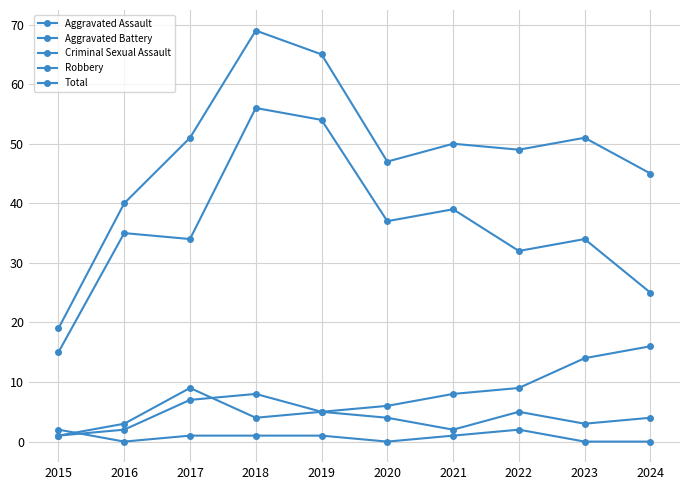

What is the difference between the highest and lowest values at 2016?

40